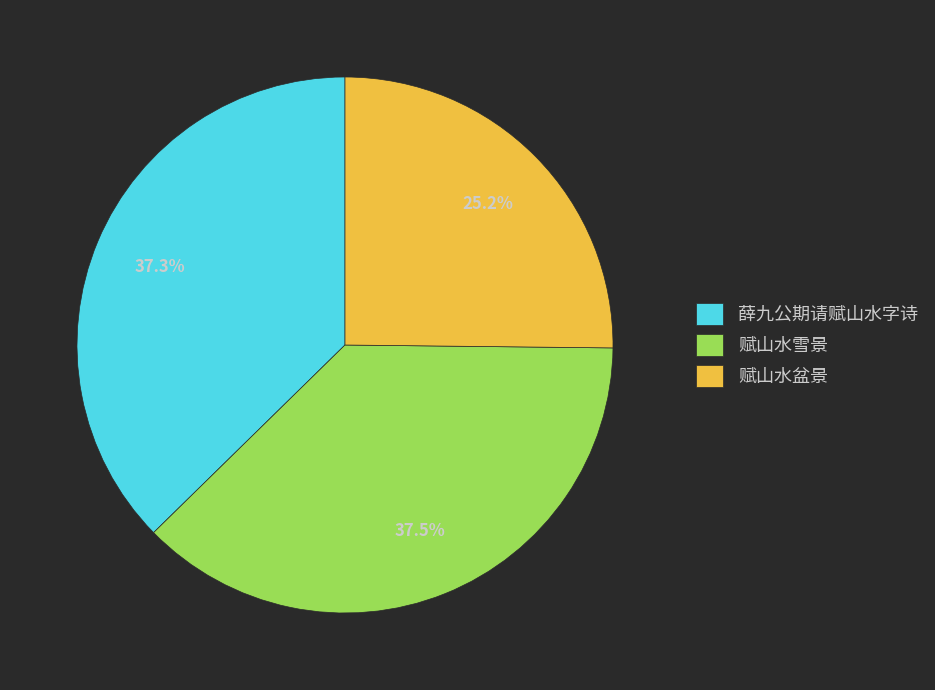

The 薛九公期请赋山水字诗 slice represents 81% of the pie. True or false?

False